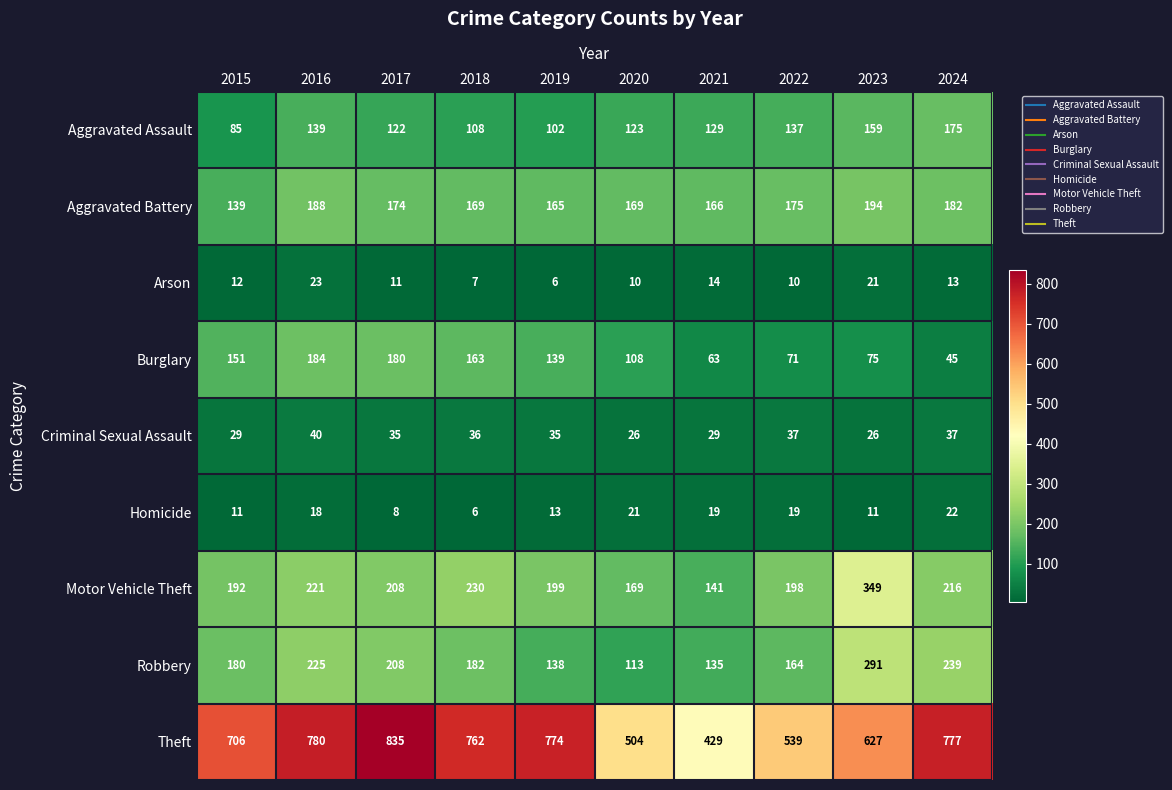

What is the maximum value shown in the chart?

835